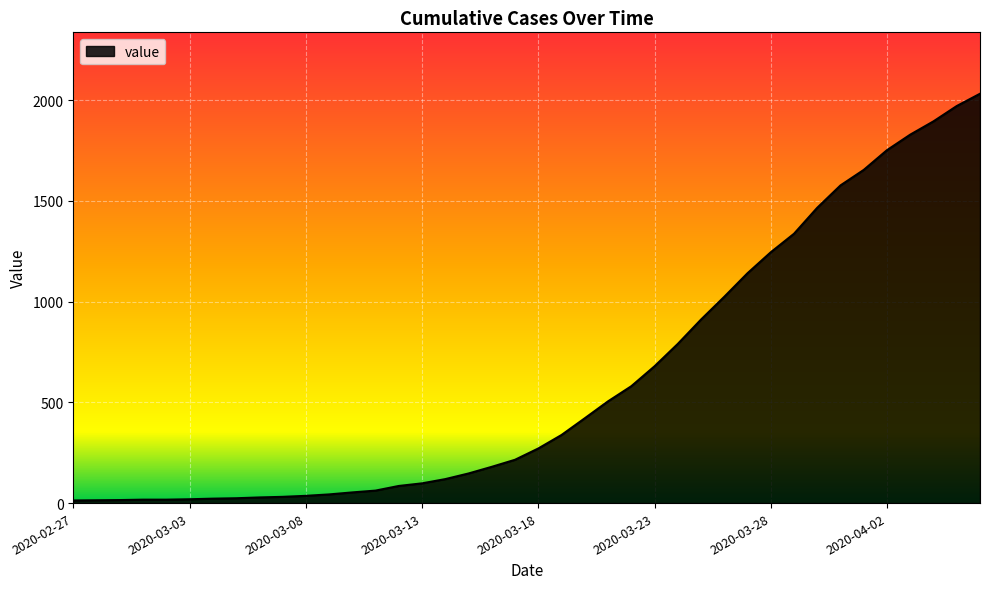

What is the greatest value displayed?

2032